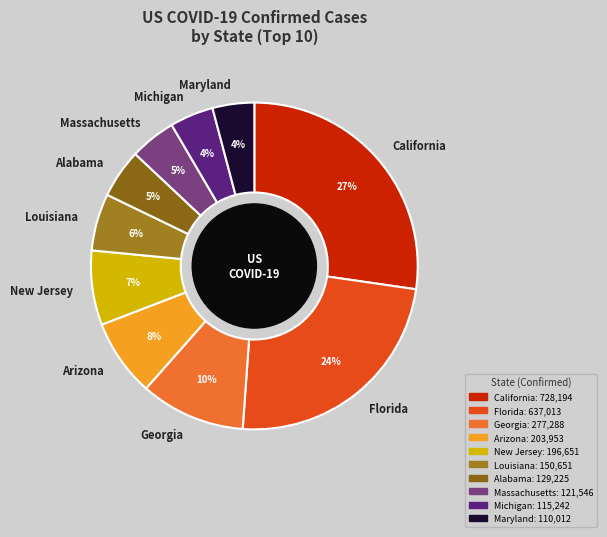

Which category has the biggest portion of the pie?

California